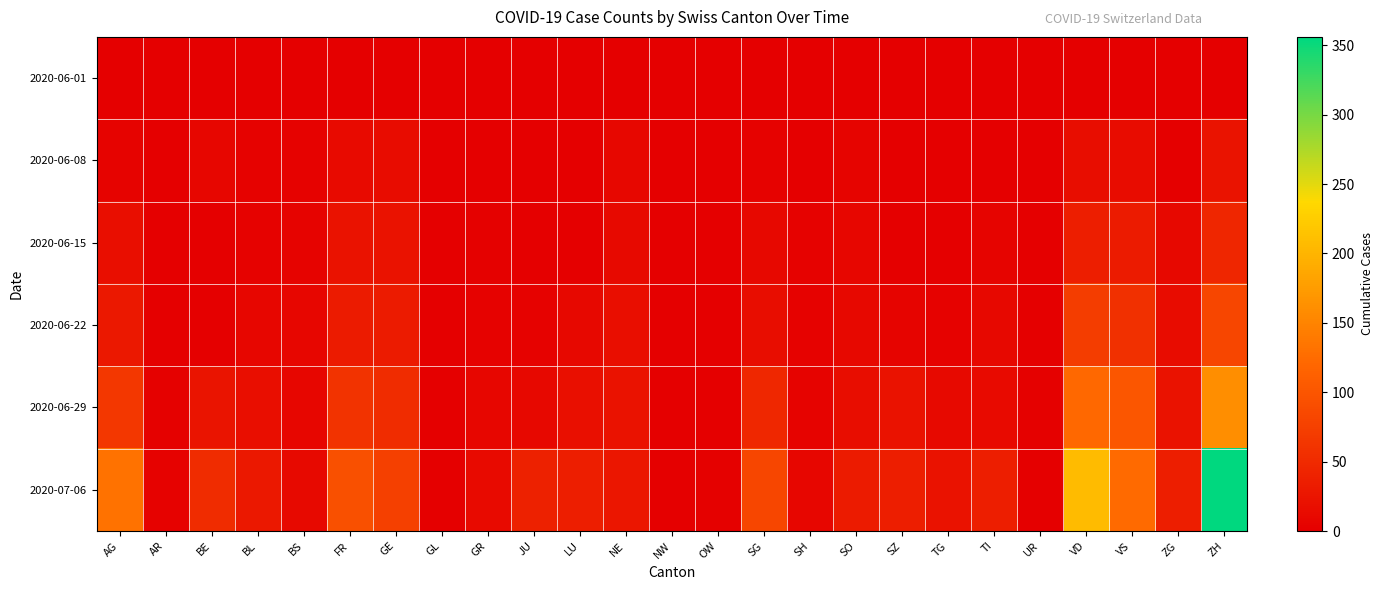

Reading right to left, extract all data points from this chart.

2020-06-01: ZH=0	ZG=0	VS=1	VD=0	UR=0	TI=0	TG=0	SZ=0	SO=0	SH=0	SG=0	OW=0	NW=0	NE=0	LU=0	JU=0	GR=0	GL=0	GE=1	FR=0	BS=0	BL=0	BE=0	AR=0	AG=0
2020-06-08: ZH=23	ZG=1	VS=14	VD=16	UR=0	TI=1	TG=1	SZ=0	SO=6	SH=1	SG=4	OW=0	NW=0	NE=9	LU=1	JU=0	GR=1	GL=0	GE=14	FR=13	BS=4	BL=3	BE=8	AR=0	AG=5
2020-06-15: ZH=45	ZG=11	VS=32	VD=35	UR=0	TI=6	TG=1	SZ=1	SO=8	SH=3	SG=11	OW=0	NW=0	NE=12	LU=0	JU=1	GR=2	GL=0	GE=22	FR=22	BS=5	BL=4	BE=0	AR=0	AG=17
2020-06-22: ZH=83	ZG=14	VS=56	VD=71	UR=0	TI=11	TG=3	SZ=6	SO=11	SH=3	SG=16	OW=0	NW=0	NE=18	LU=10	JU=3	GR=3	GL=0	GE=32	FR=32	BS=7	BL=7	BE=0	AR=0	AG=28
2020-06-29: ZH=161	ZG=21	VS=101	VD=121	UR=2	TI=13	TG=12	SZ=21	SO=16	SH=5	SG=46	OW=1	NW=0	NE=21	LU=19	JU=11	GR=8	GL=1	GE=52	FR=61	BS=7	BL=17	BE=25	AR=2	AG=65
2020-07-06: ZH=356	ZG=36	VS=123	VD=207	UR=0	TI=36	TG=21	SZ=35	SO=32	SH=7	SG=83	OW=2	NW=0	NE=27	LU=36	JU=39	GR=13	GL=1	GE=76	FR=94	BS=12	BL=29	BE=52	AR=4	AG=132